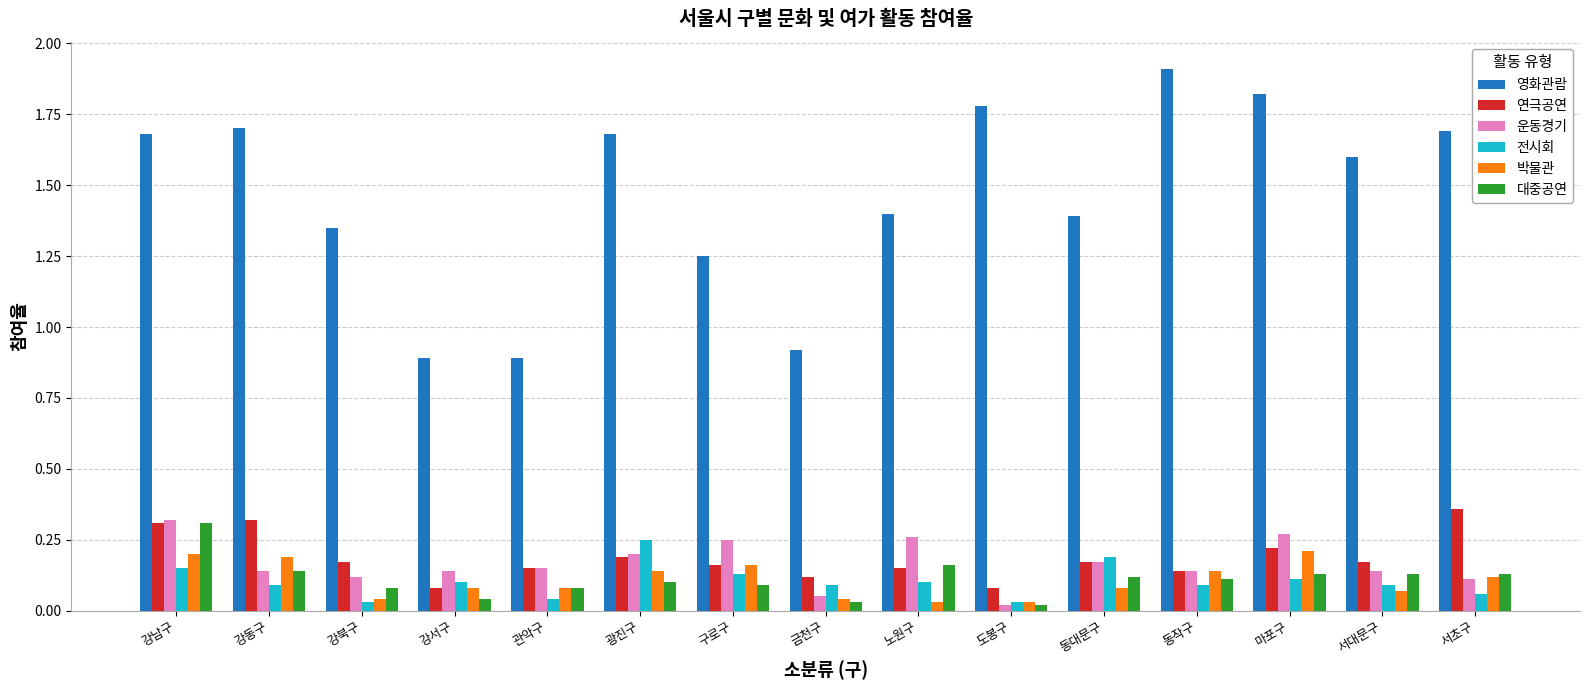

Which label corresponds to the largest value in the chart?

동작구